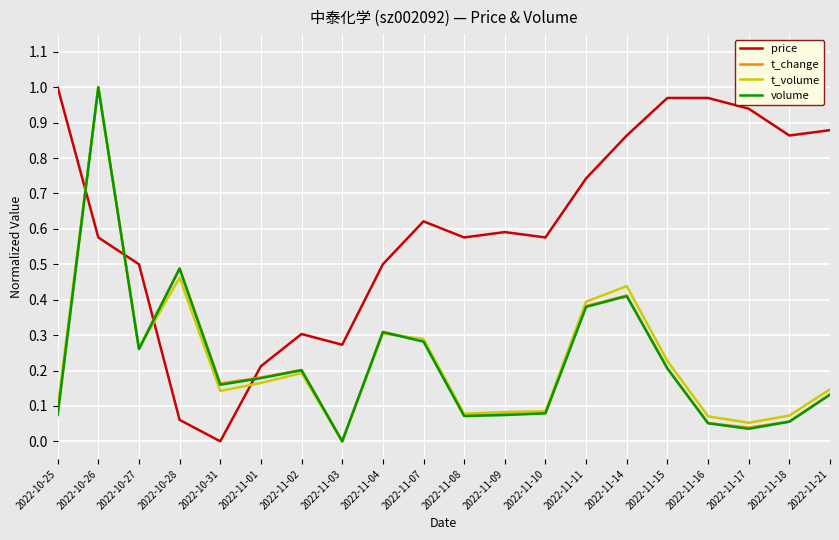

Which series changed the most between 2022-11-11 and 2022-11-16?

t_change